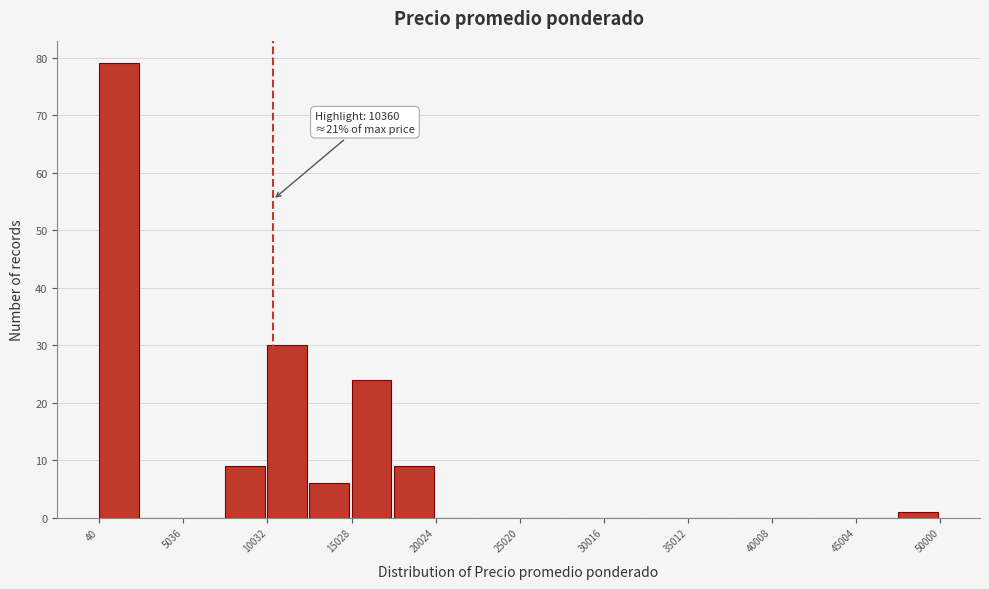

Over which range of the x-axis is the bar tallest?

0 to 2500